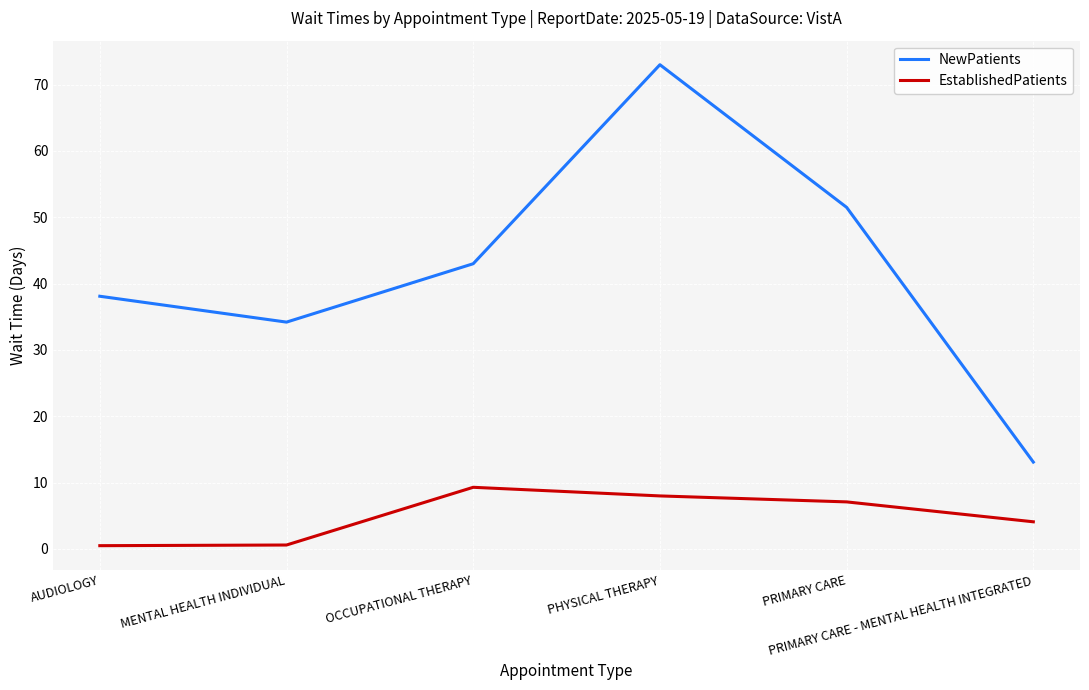

Read the EstablishedPatients value at PHYSICAL THERAPY.

8.0